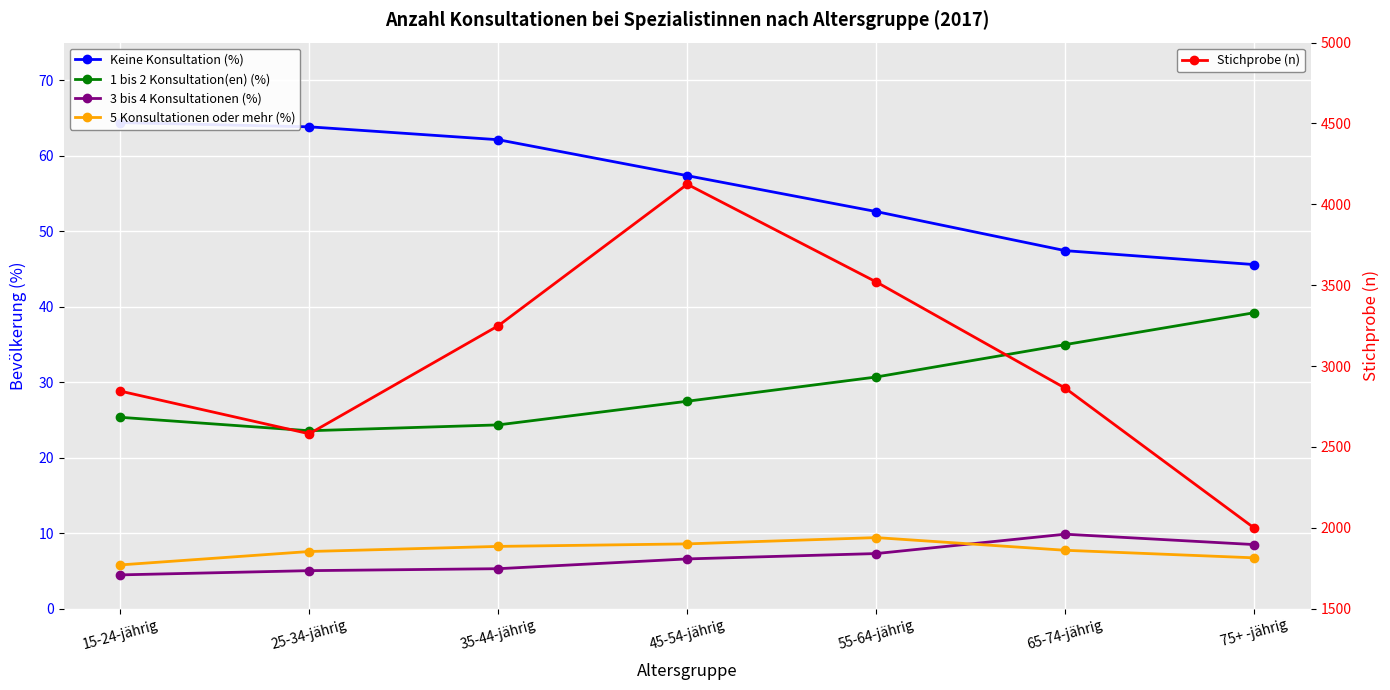

True or false: 5 Konsultationen oder mehr (%) has a value of 7.7 at 65-74-jährig.

True